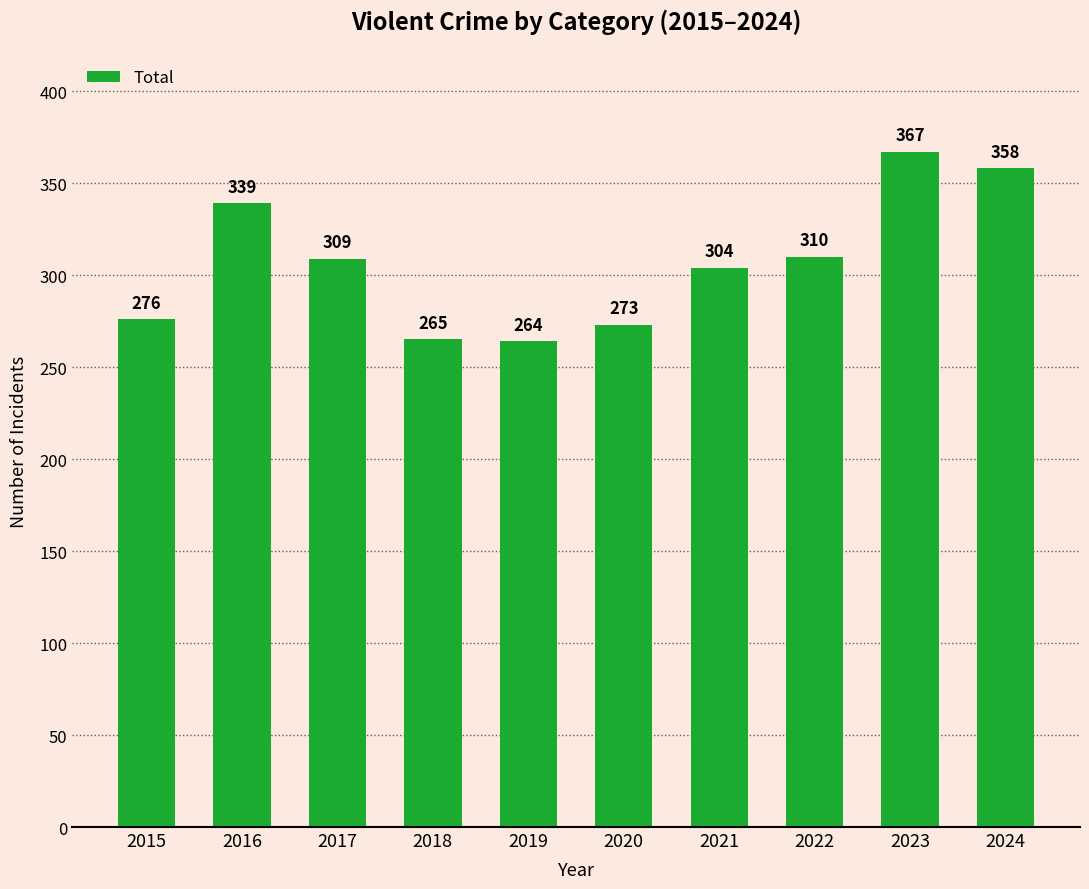

What is the sum of the values at 2024 and 2022?

668